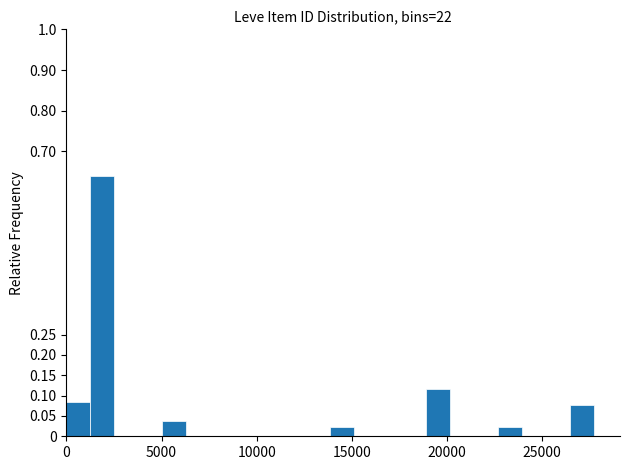

Around what value on the x-axis is the tallest bar? Give the approximate position of its centre, as read against the axis.

2000